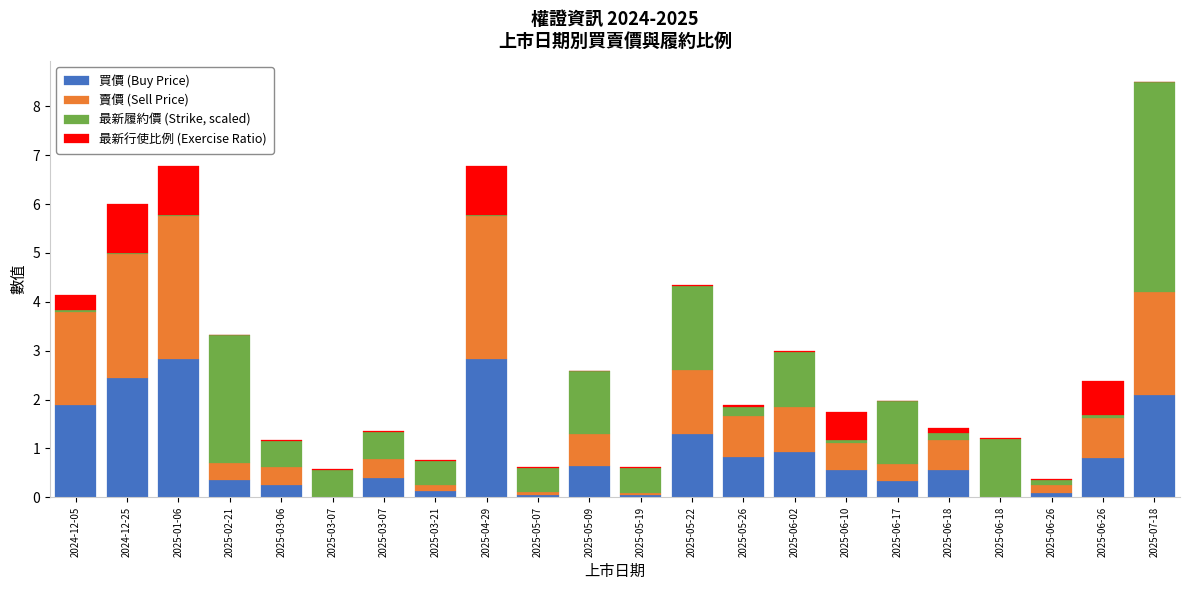

What are all the series names shown in the legend?

買價 (Buy Price), 賣價 (Sell Price), 最新履約價 (Strike, scaled), 最新行使比例 (Exercise Ratio)